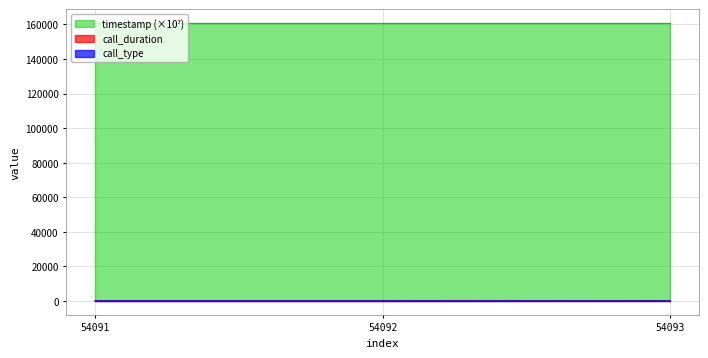

Is the value of call_type at 54092 greater than the value of timestamp at 54093?

No